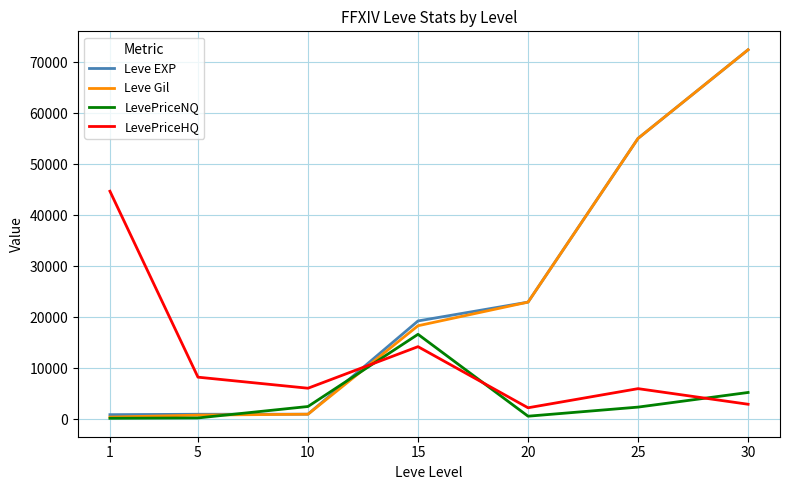

What is the difference between the Leve EXP values at 25 and 5?

54080.0